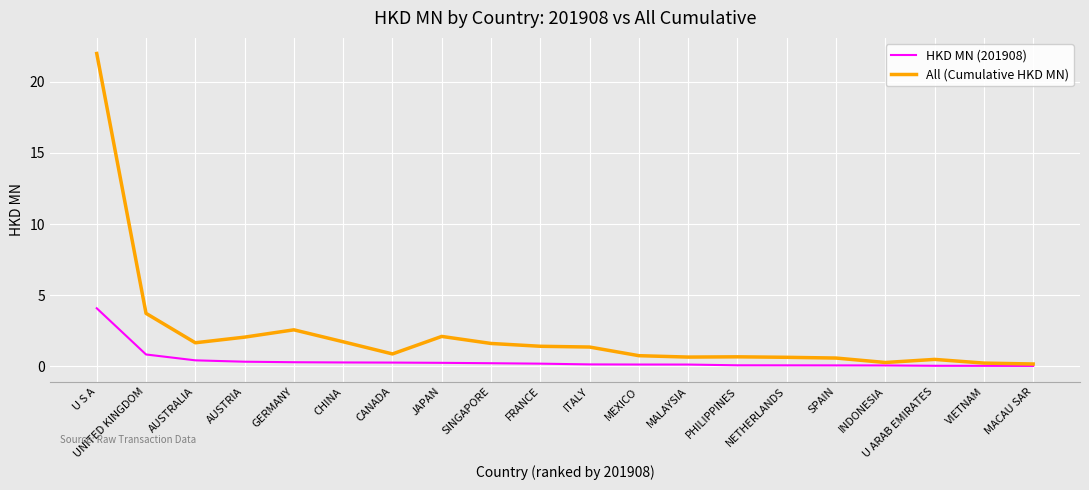

At which category is the sum across all series the highest?

U S A